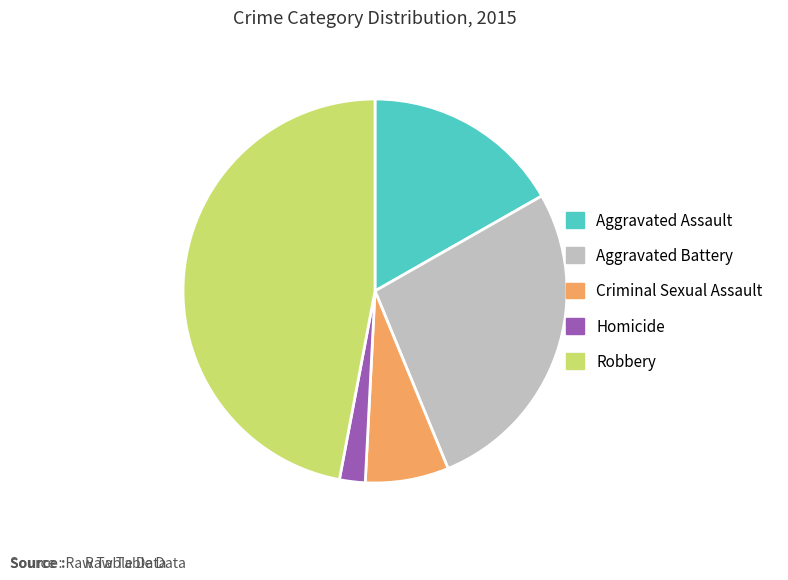

Approximately how many times larger is the value at Aggravated Battery compared to Robbery?

0.6